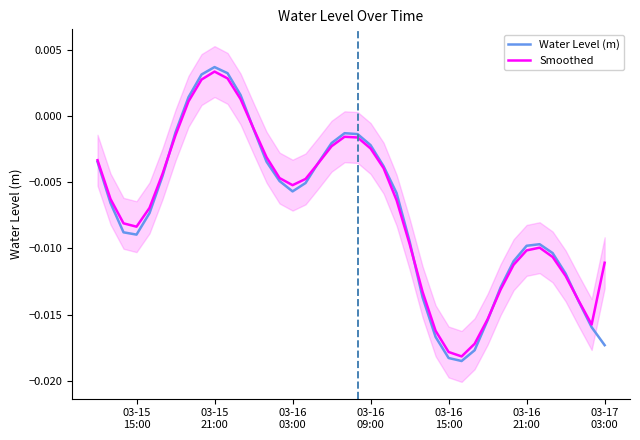

What are all the series names shown in the legend?

Water Level (m), Smoothed